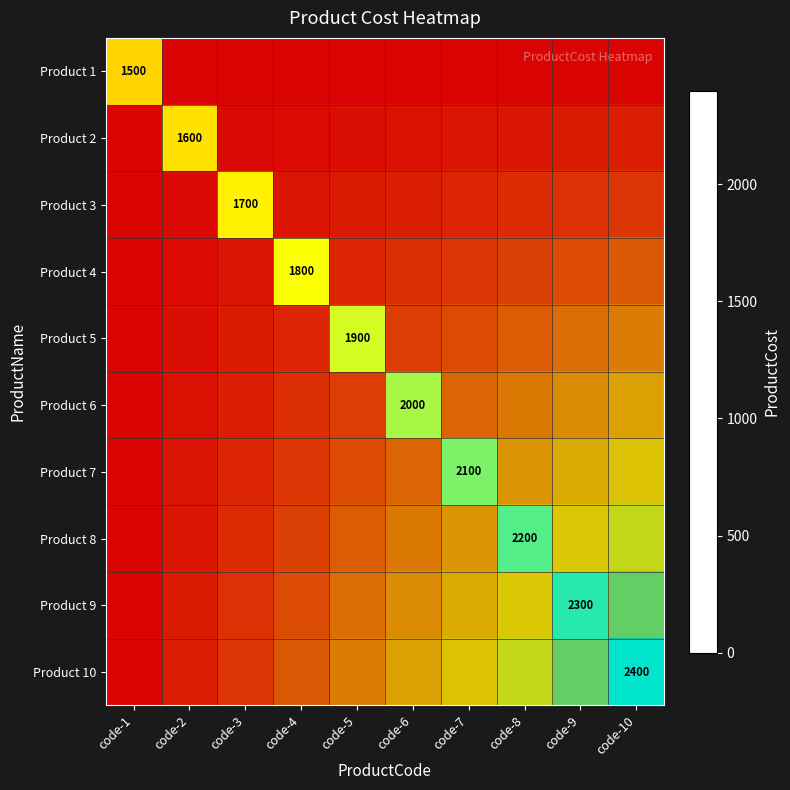

Where is Product 5 nearest to the value 1078?

code-5